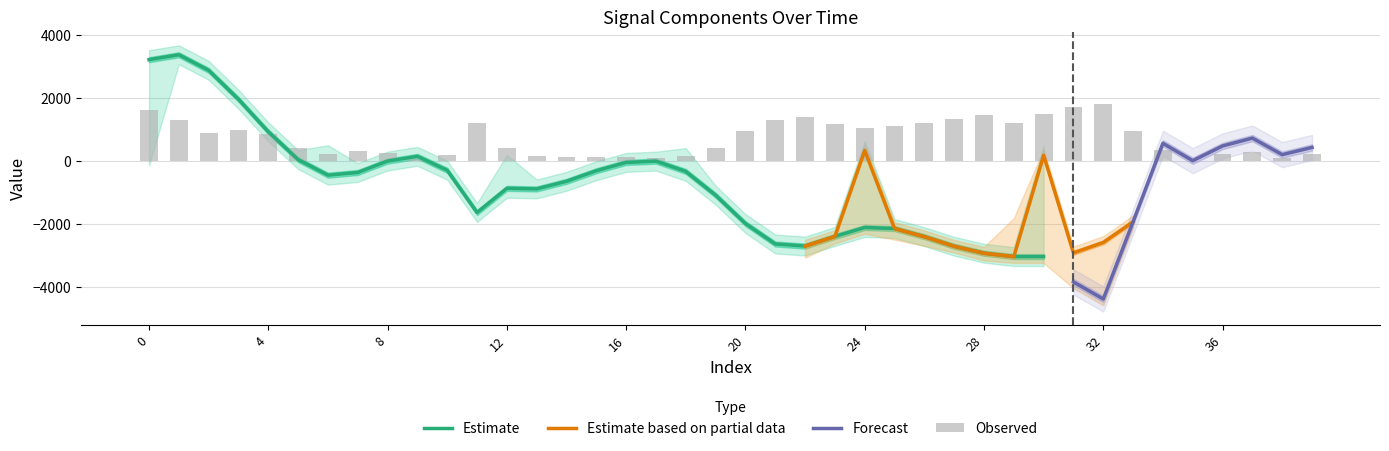

What is the maximum value shown in the chart?

3381.1